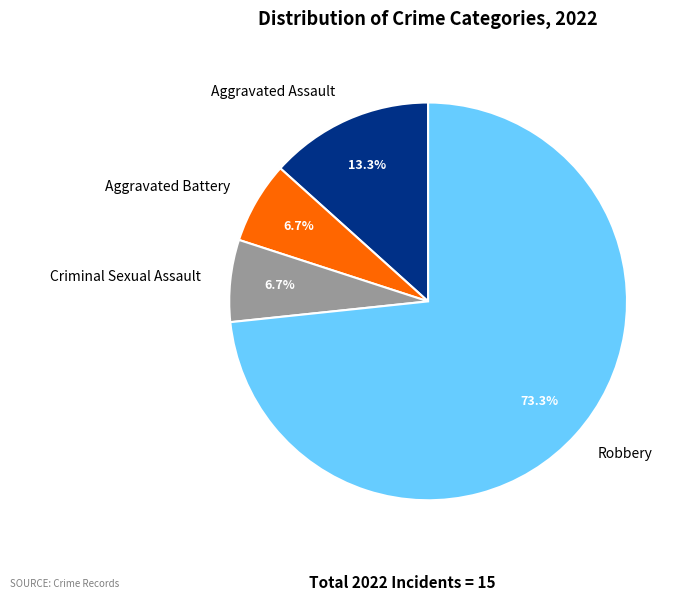

To the nearest percent, what percentage of the pie is Robbery?

73%